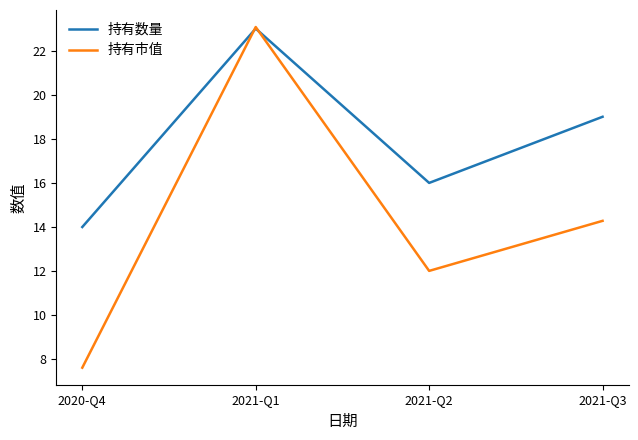

How many categories are shown in the chart?

4